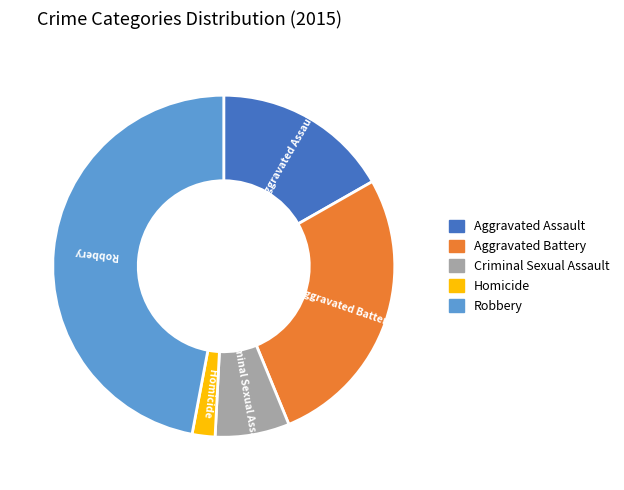

Do Criminal Sexual Assault and Homicide together represent more than half of the pie?

No